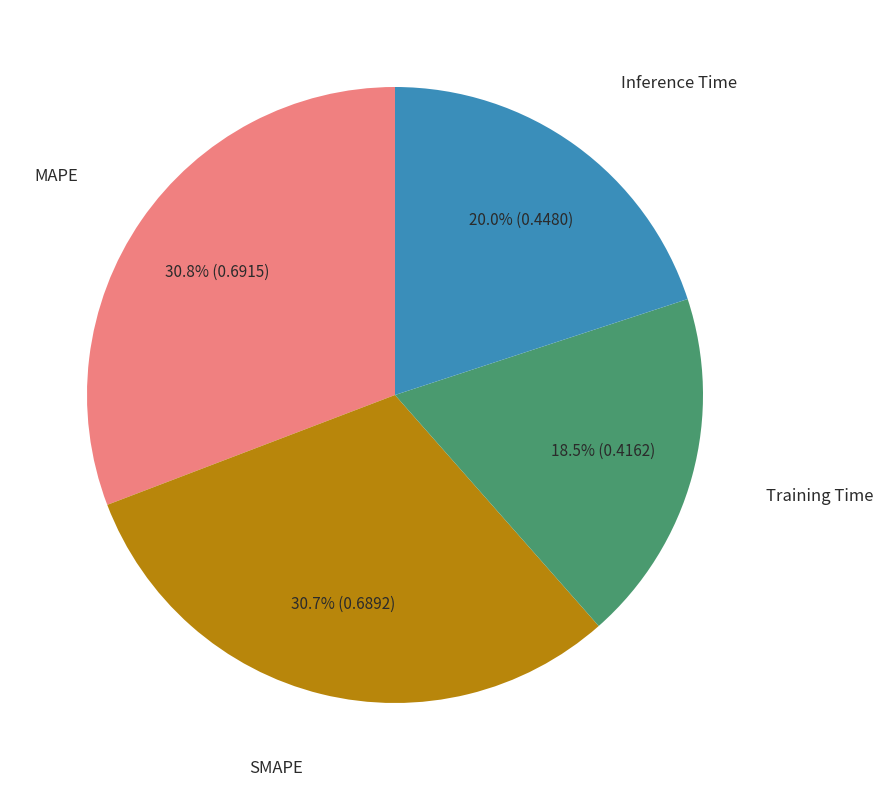

To the nearest percent, what is the combined percentage of MAPE and SMAPE?

62%